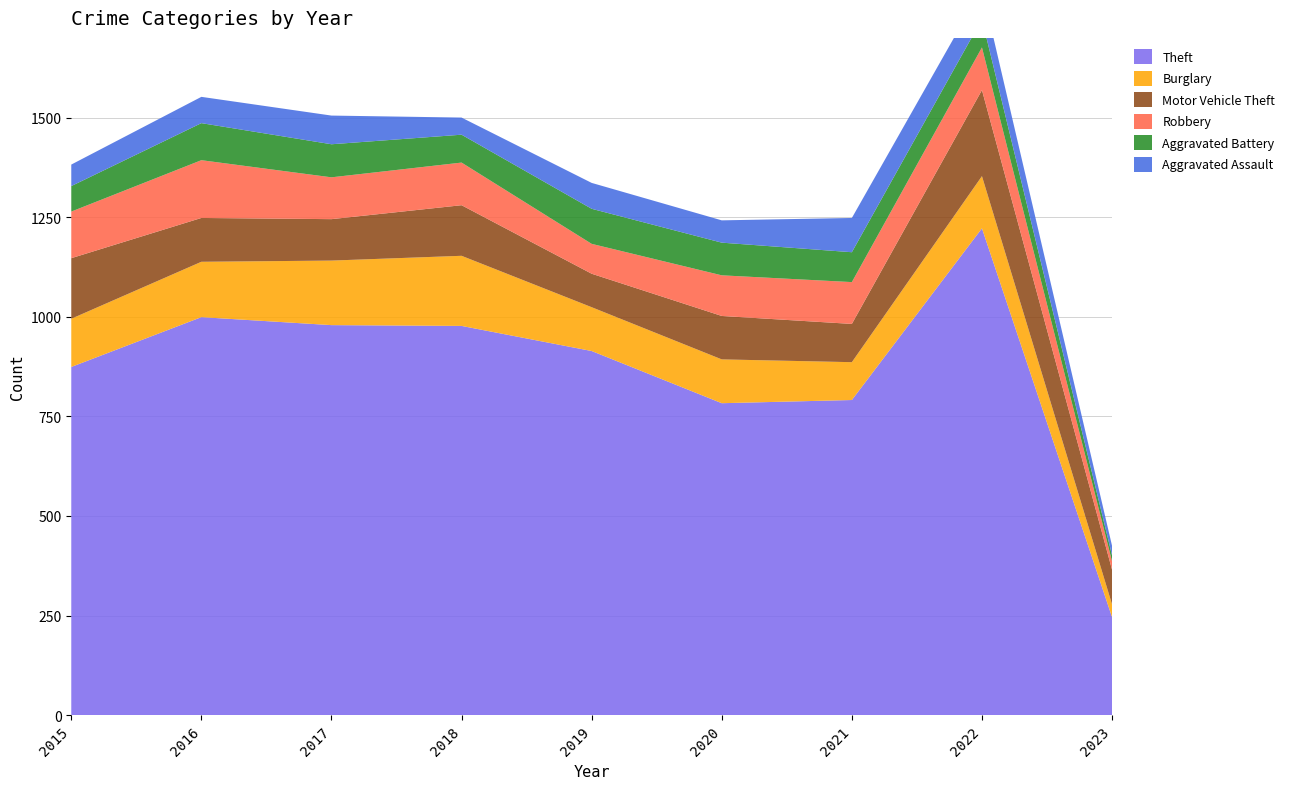

Reading left to right, extract all data points from this chart.

Theft: 874	999	979	977	914	783	791	1222	246
Burglary: 121	139	162	176	110	110	95	131	32
Motor Vehicle Theft: 152	110	104	127	84	109	96	216	87
Robbery: 117	145	105	107	75	102	105	107	21
Aggravated Battery: 64	93	83	70	88	82	75	71	15
Aggravated Assault: 54	66	72	43	65	56	86	77	24